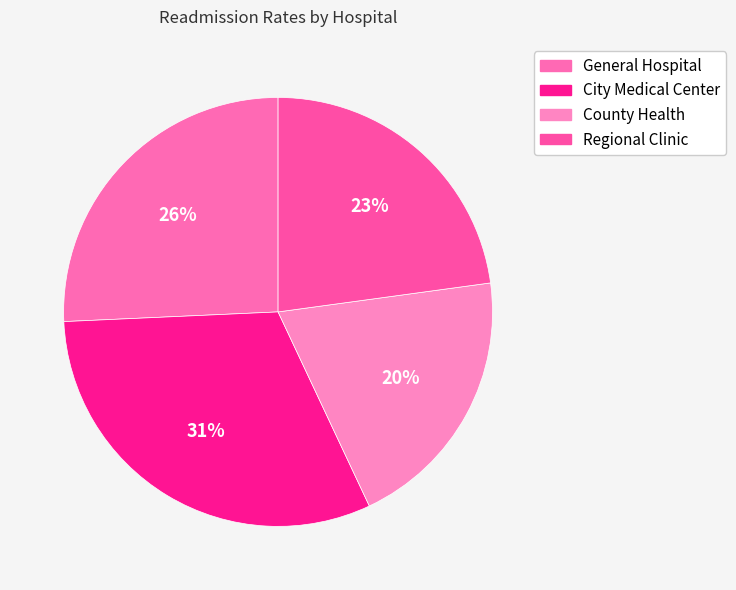

What is the change in value from General Hospital to Regional Clinic?

-1.4